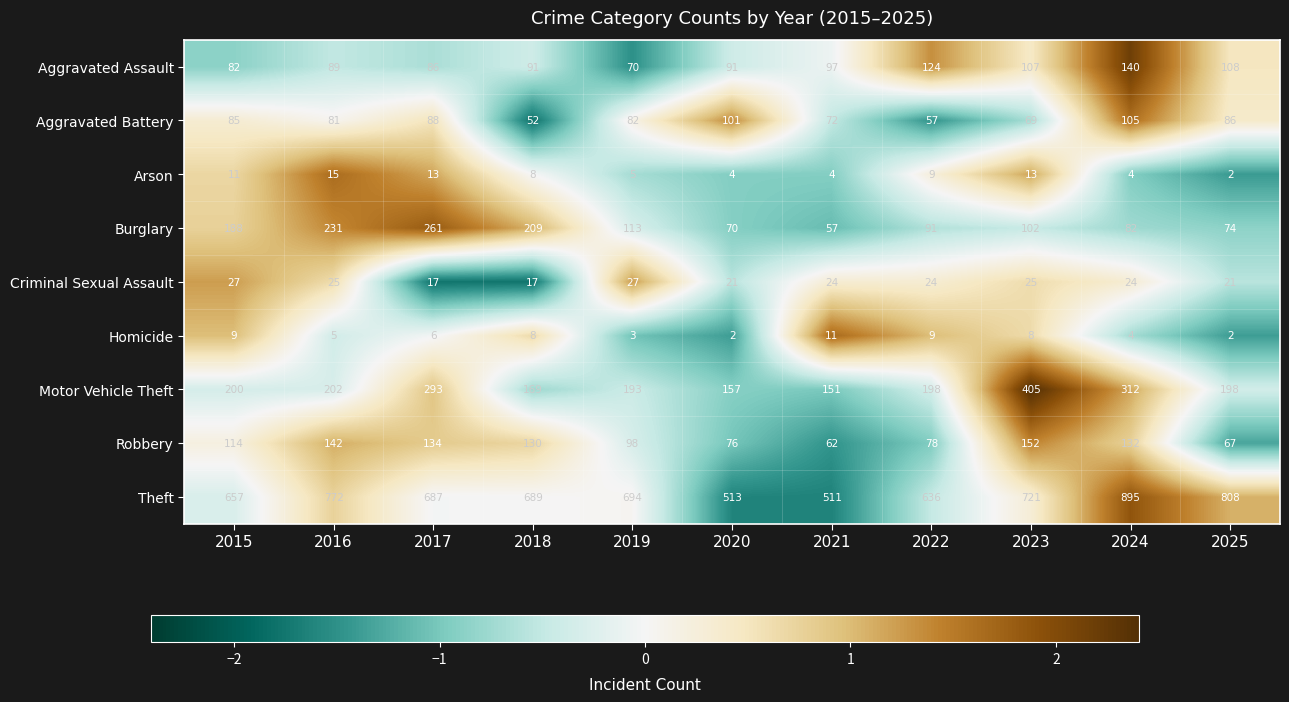

Which series has the largest total across all categories?

Theft